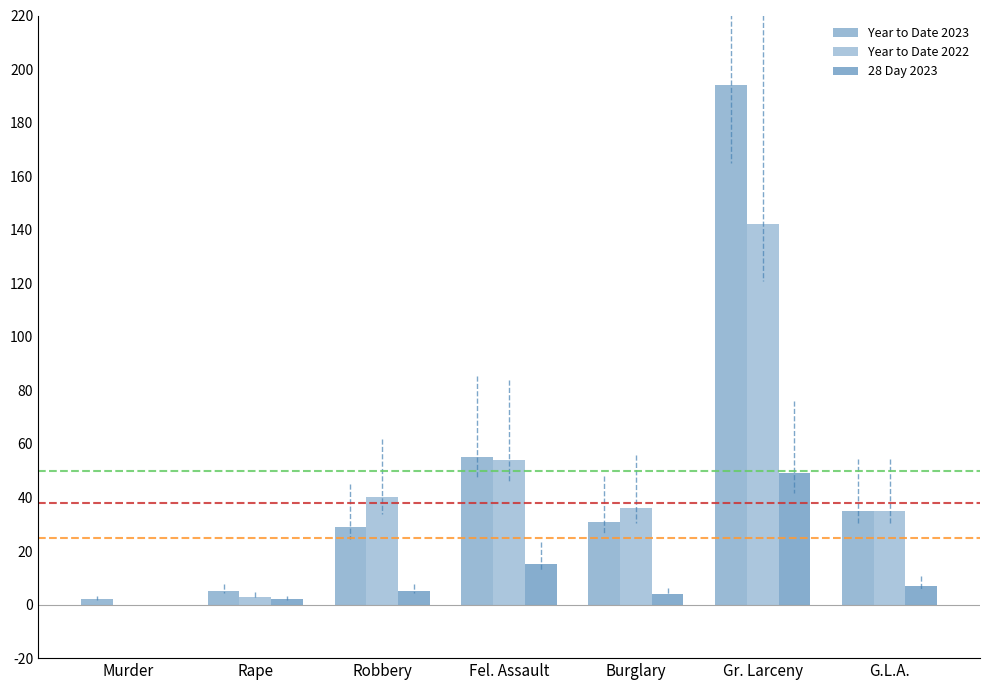

How many series are shown in this chart?

3